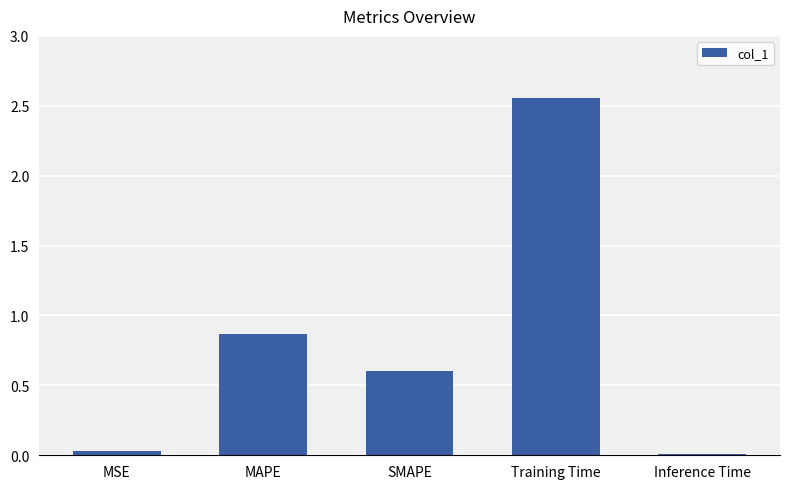

The chart shows a value of 0.1 at SMAPE. True or false?

False